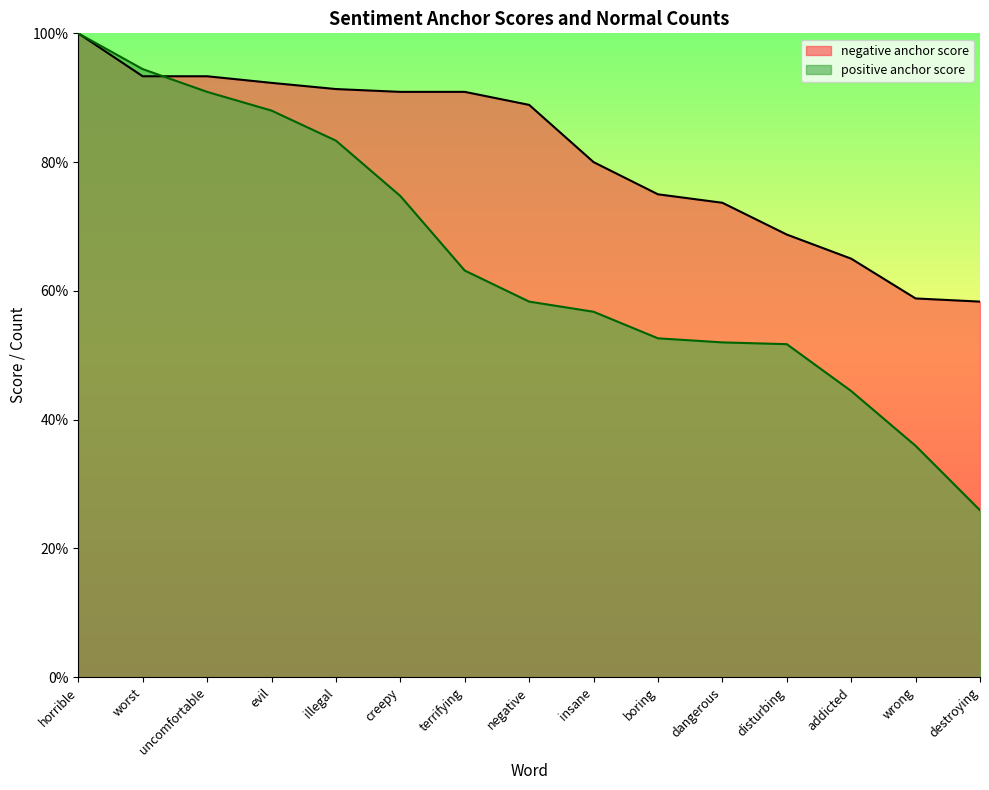

Between worst and dangerous, which is larger?

worst